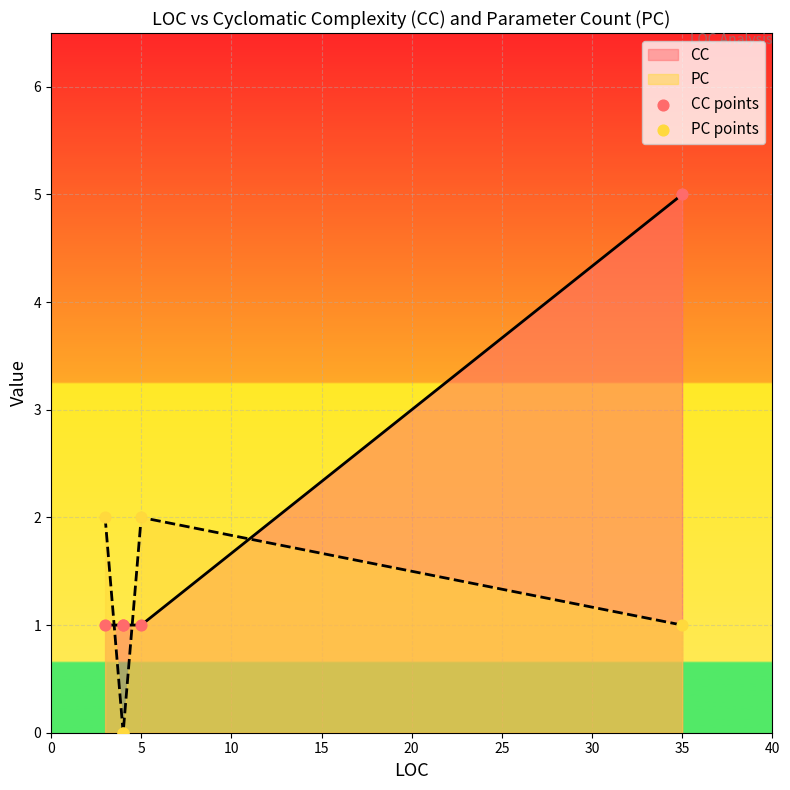

Which series has the largest Y range (max minus min)?

CC points